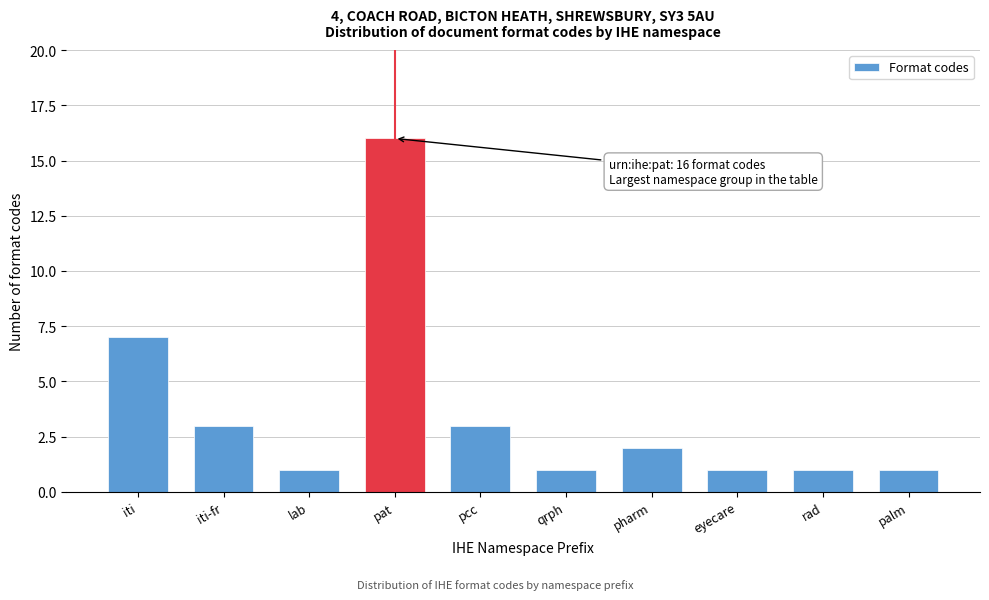

Reading left to right, transcribe all the data shown in this chart.

iti=7	iti-fr=3	lab=1	pat=16	pcc=3	qrph=1	pharm=2	eyecare=1	rad=1	palm=1